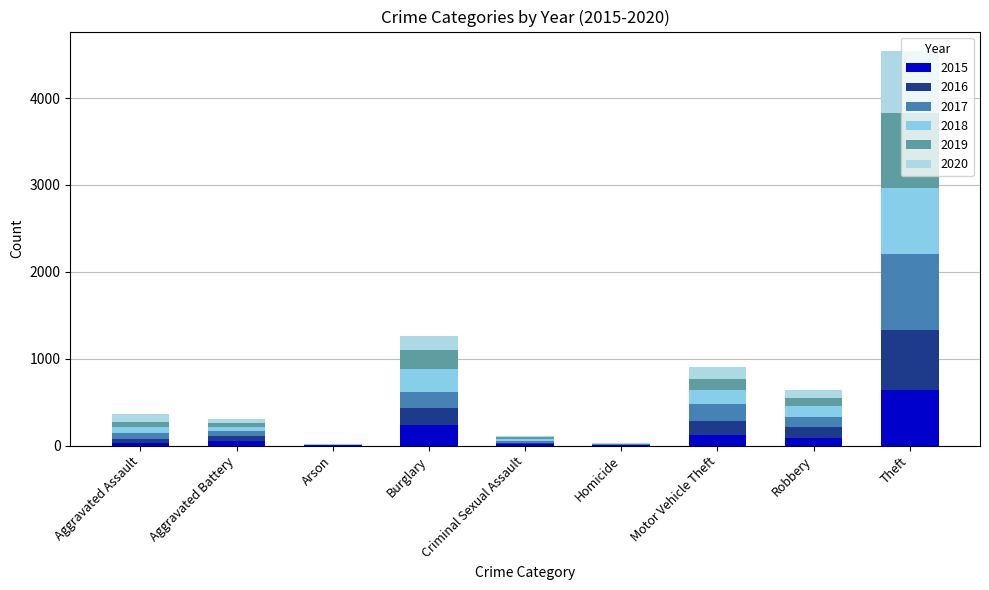

Count the number of data series in this chart.

6